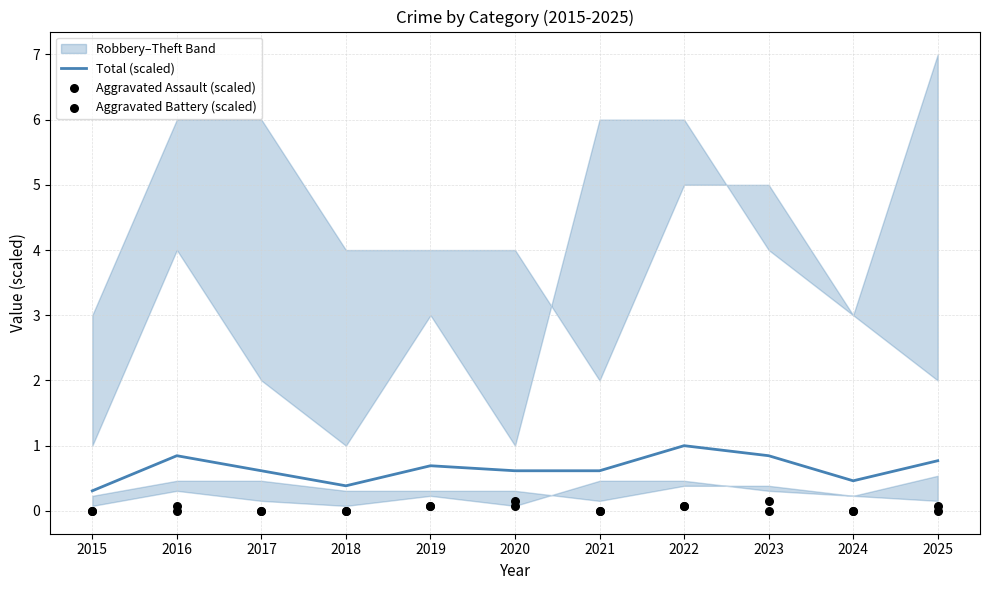

Is the value of Aggravated Assault (scaled) at 2017 greater than the value of Total (scaled) at 2019?

No